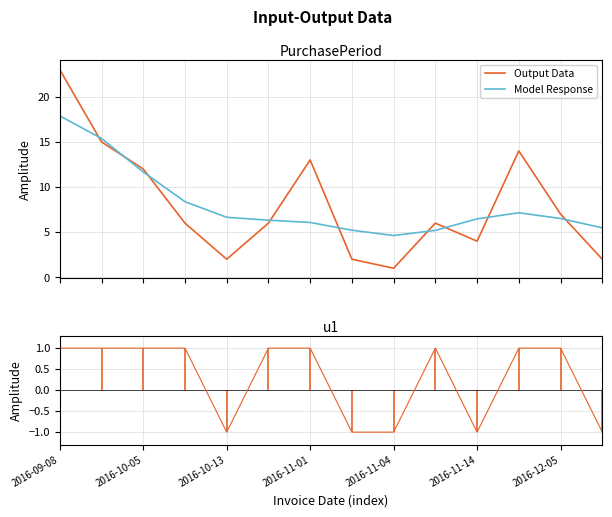

What is the maximum value for Output Data?

23.0